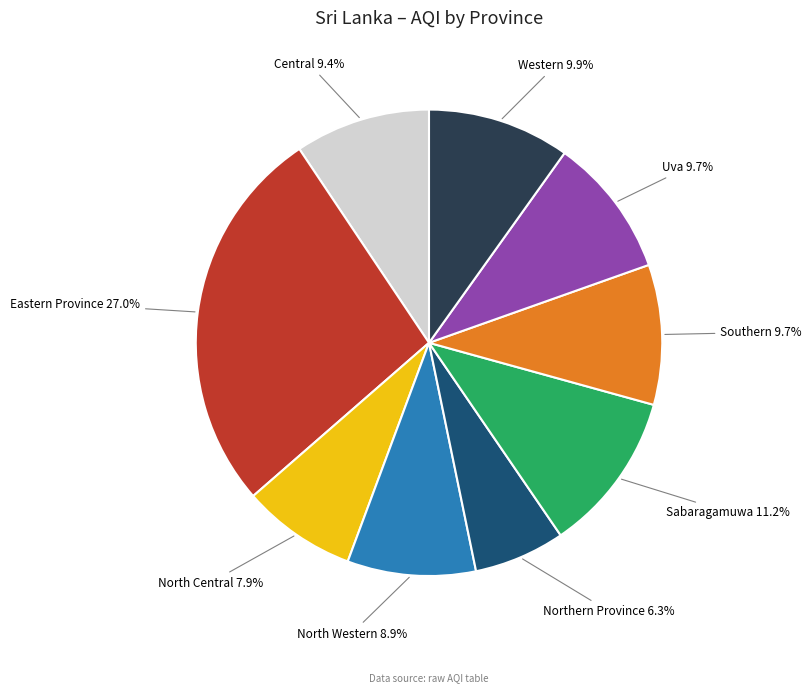

Is there a majority slice in this chart?

No